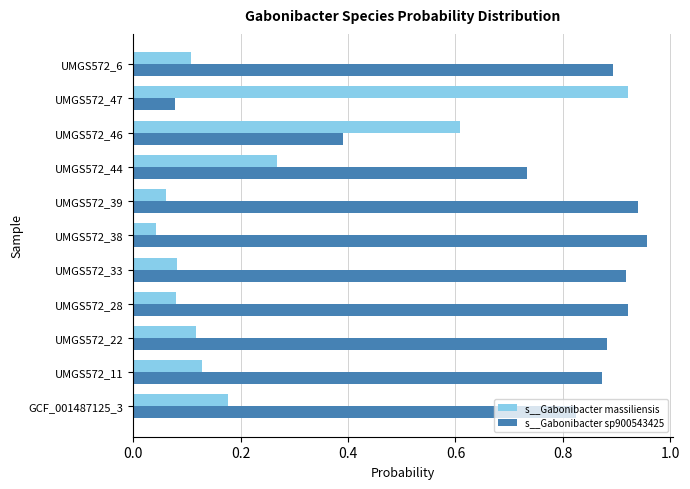

What is the sum of all s__Gabonibacter massiliensis values?

2.6